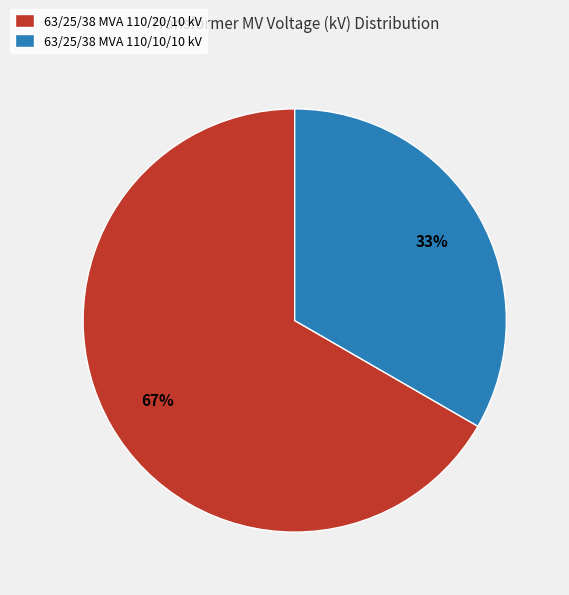

Is there any slice that represents more than half of the pie?

Yes